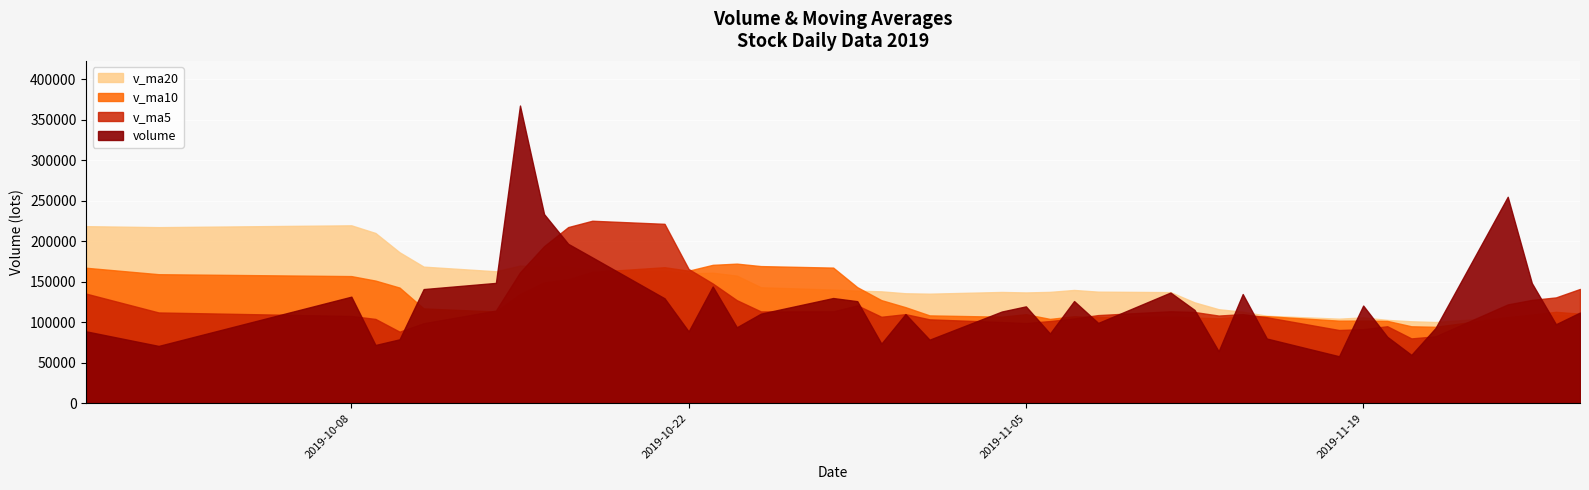

Where is v_ma20 nearest to the value 159915?

2019-10-22